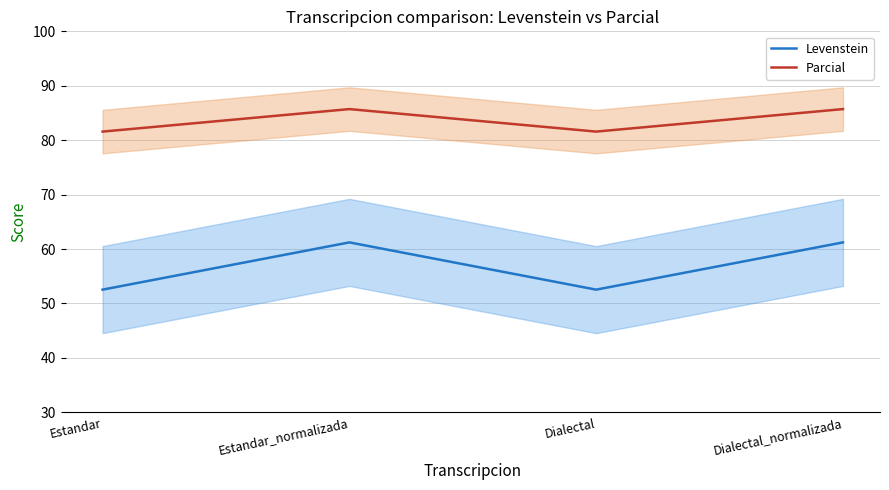

Between Estandar_normalizada and Dialectal_normalizada, which series saw the biggest shift?

Levenstein